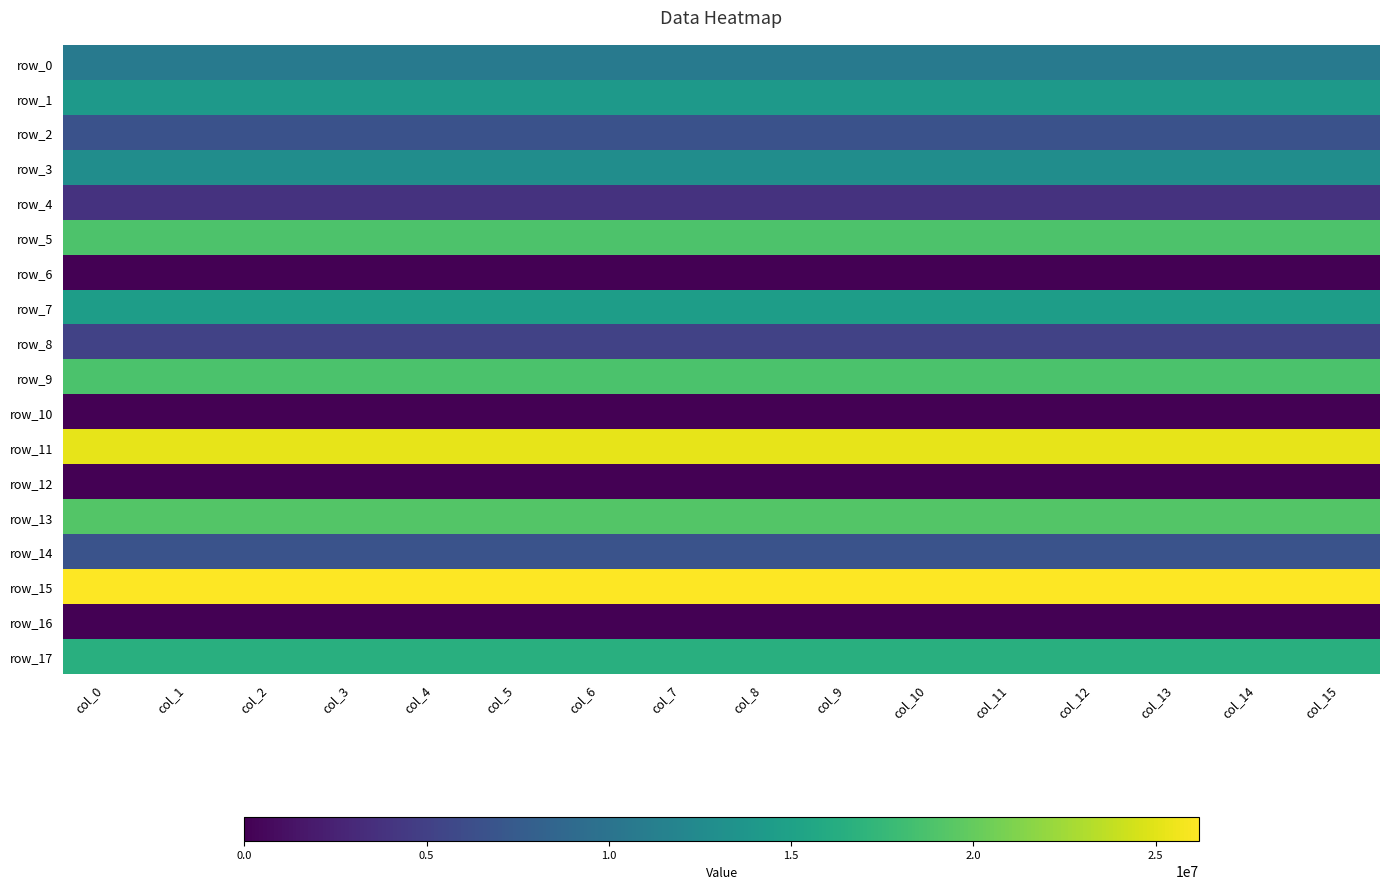

What is the maximum value shown in the chart?

26188213.7